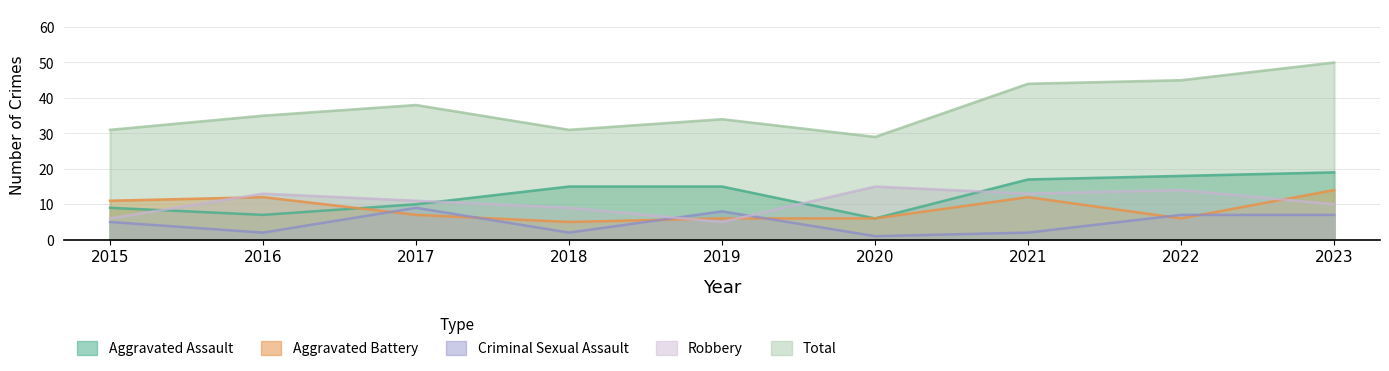

How many data points in Robbery are less than 11?

4